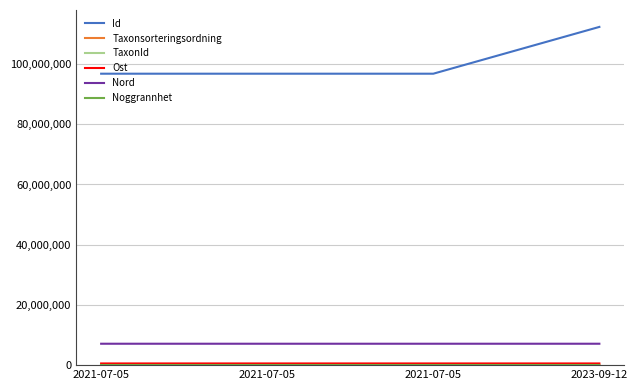

True or false: Nord has more than 2 points higher than both neighbors.

False